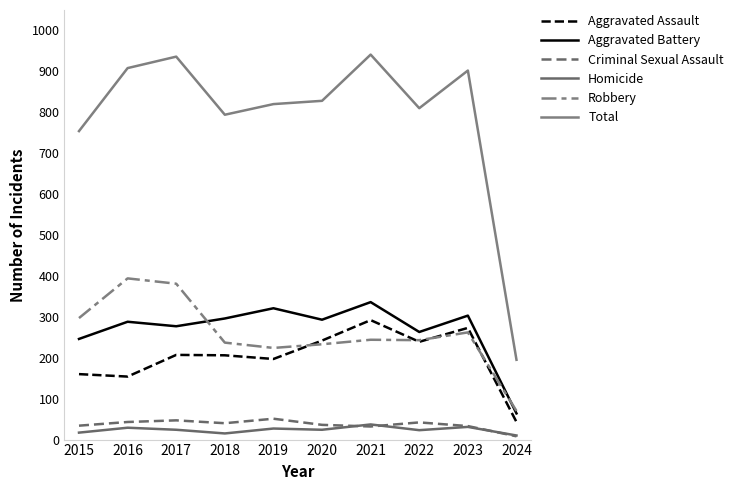

What is the difference between the maximum and minimum values in the Aggravated Assault series?

249